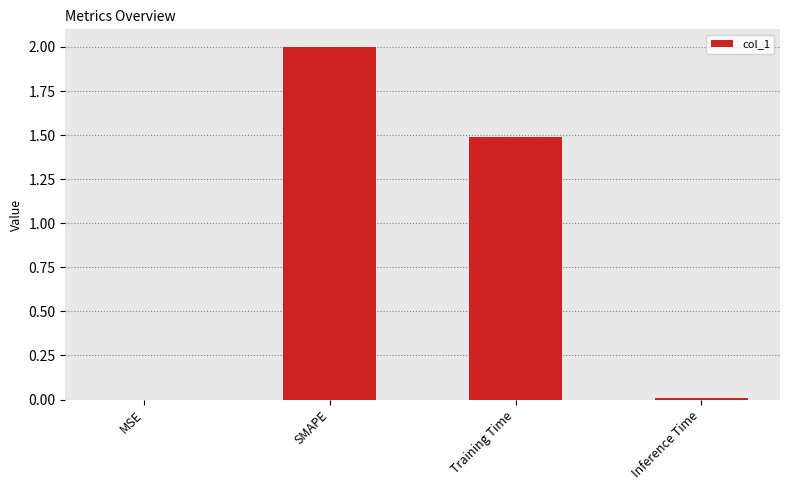

How many data points does each series have?

4